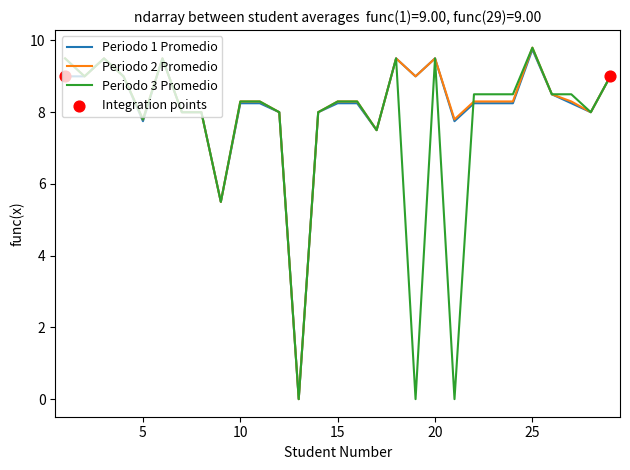

What is the greatest value displayed?

9.8